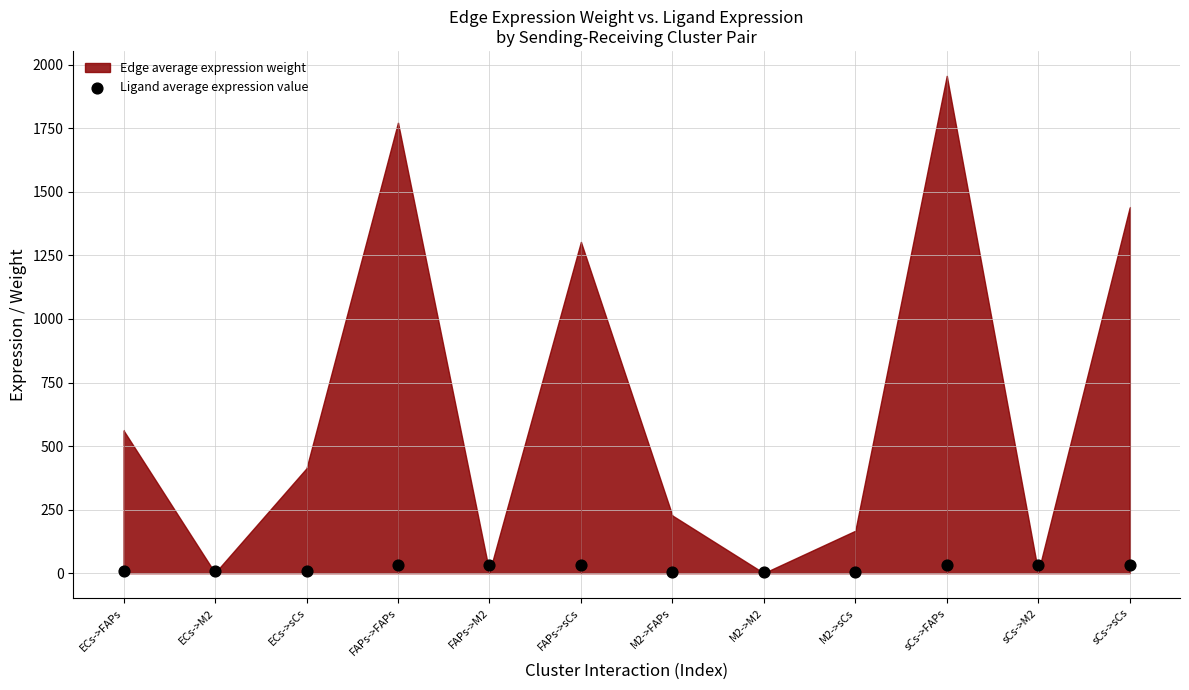

What is the average Y value?

19.7